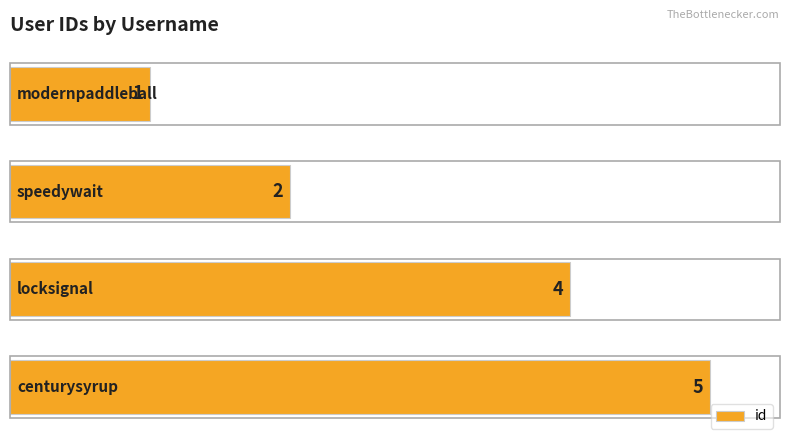

Count the values in the range 2 to 5.

3